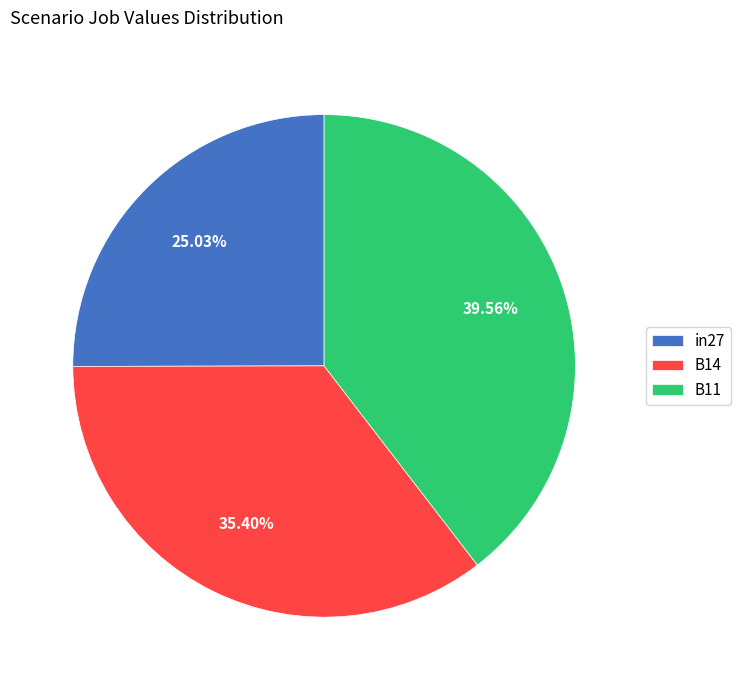

Rank the categories by value from highest to lowest.

B11, B14, in27